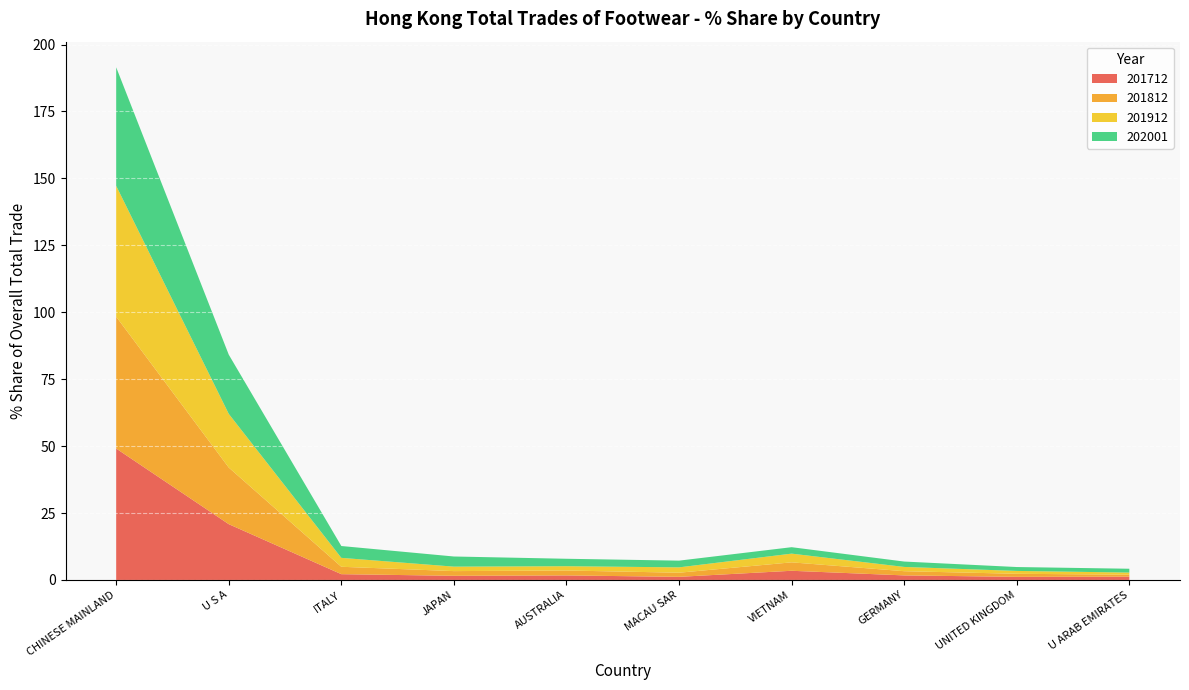

Reading right to left, extract all data points from this chart.

201712: U ARAB EMIRATES=1.2	UNITED KINGDOM=1.2	GERMANY=1.7	VIETNAM=3.4	MACAU SAR=1.2	AUSTRALIA=1.7	JAPAN=1.5	ITALY=2.2	U S A=20.8	CHINESE MAINLAND=49.1
201812: U ARAB EMIRATES=0.7	UNITED KINGDOM=1.1	GERMANY=1.6	VIETNAM=3.2	MACAU SAR=1.5	AUSTRALIA=1.8	JAPAN=1.8	ITALY=2.8	U S A=21.2	CHINESE MAINLAND=49.3
201912: U ARAB EMIRATES=0.8	UNITED KINGDOM=1.1	GERMANY=1.6	VIETNAM=3.3	MACAU SAR=2.0	AUSTRALIA=1.6	JAPAN=1.7	ITALY=3.3	U S A=20.1	CHINESE MAINLAND=48.9
202001: U ARAB EMIRATES=1.4	UNITED KINGDOM=1.5	GERMANY=2.0	VIETNAM=2.4	MACAU SAR=2.5	AUSTRALIA=2.8	JAPAN=3.8	ITALY=4.4	U S A=22.1	CHINESE MAINLAND=44.3